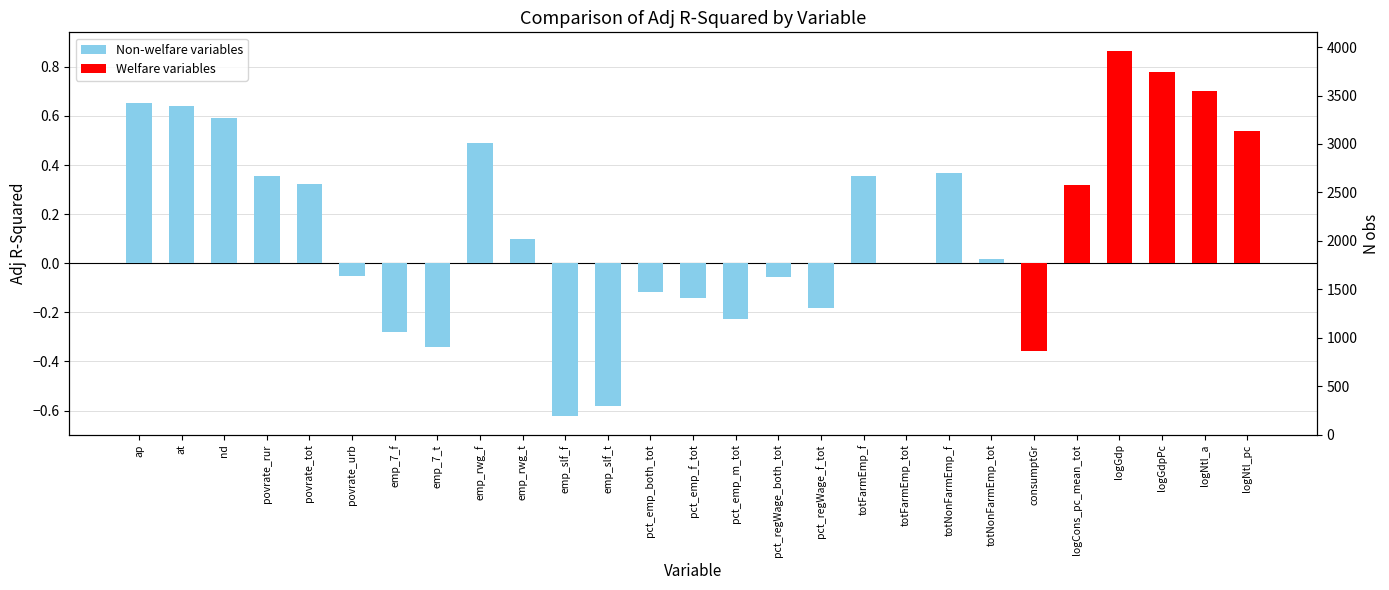

Is the value of nobs at emp_slf_t greater than the value of adjRSq at emp_7_t?

Yes